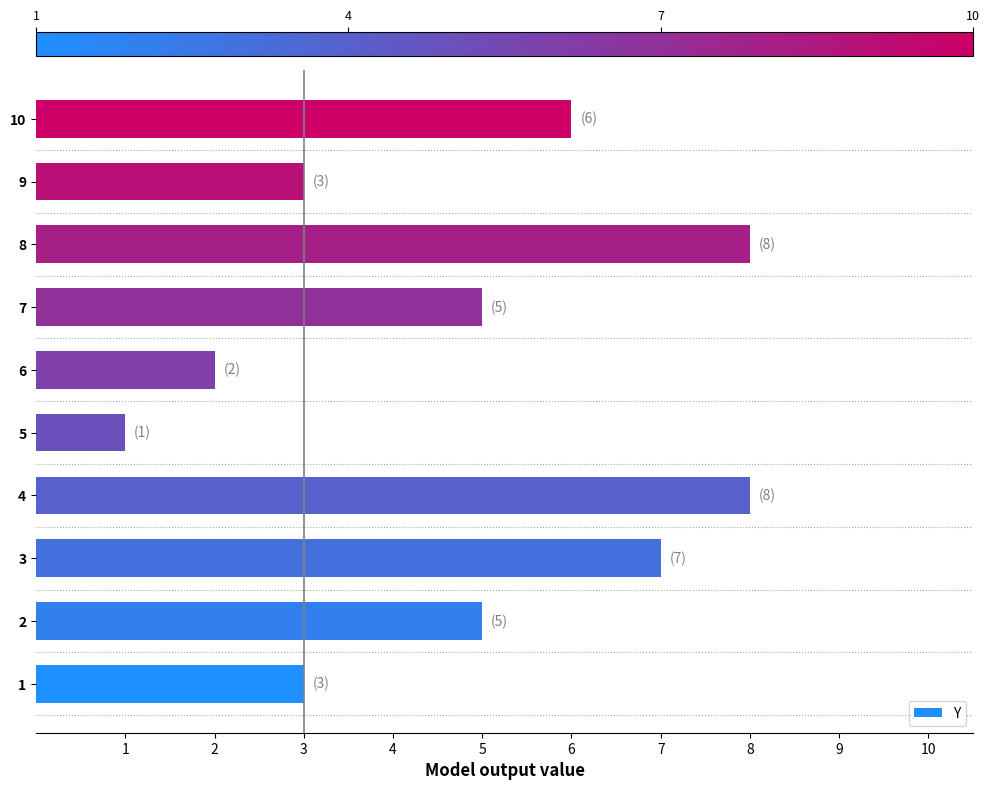

Are the bars grouped side by side (vs. stacked)?

No